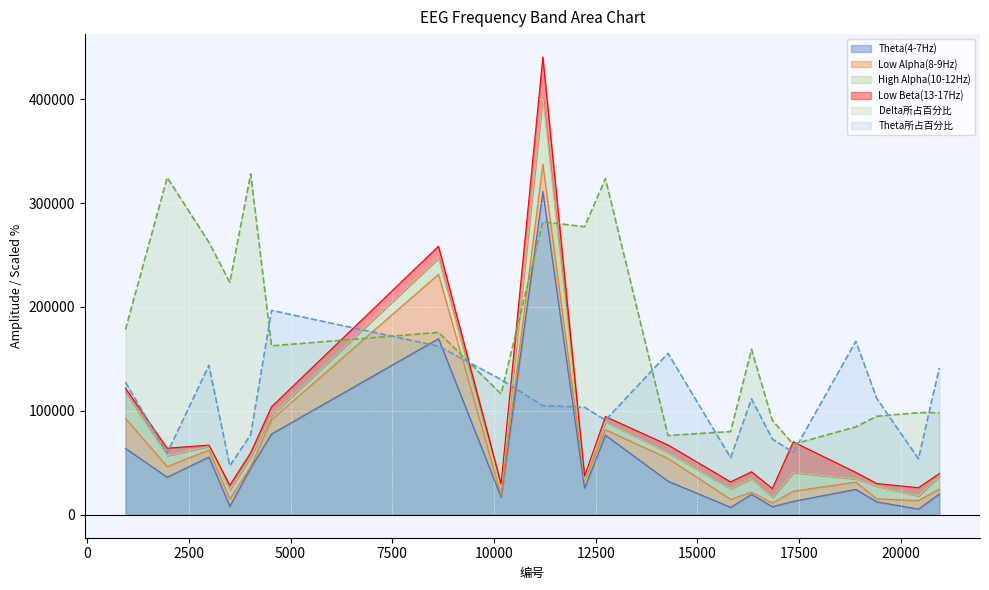

What is the value of the Theta(4-7Hz) point at the 16th from the left?

13003.0